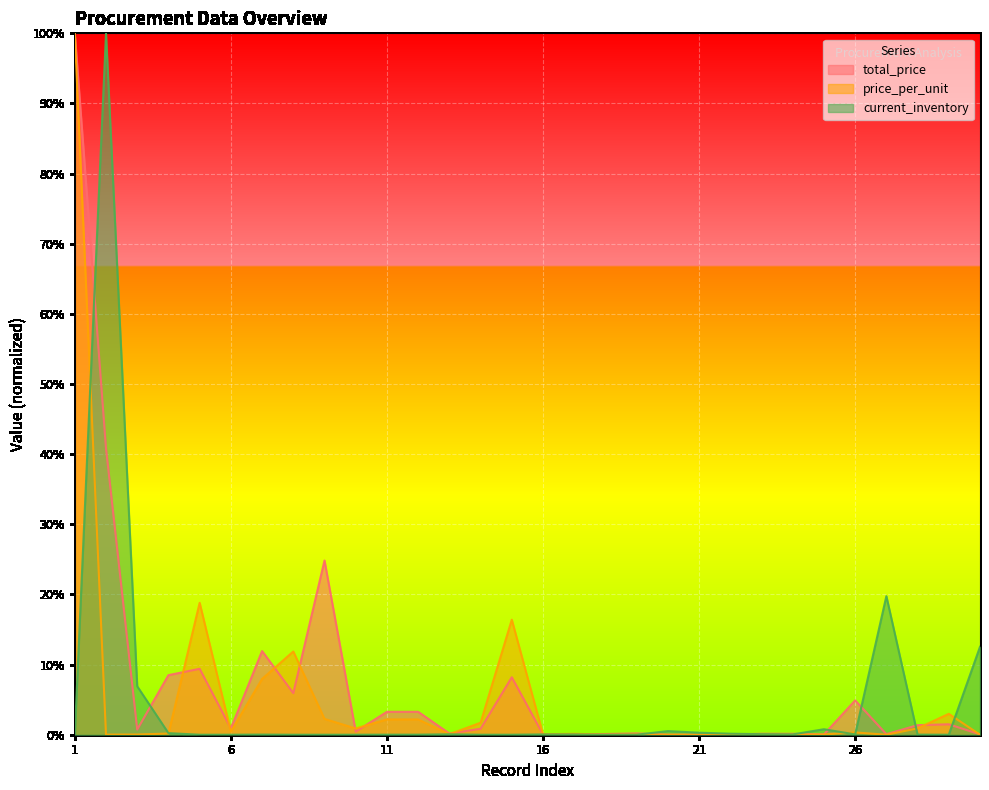

The price_per_unit series shows 0.0 at 26. True or false?

True